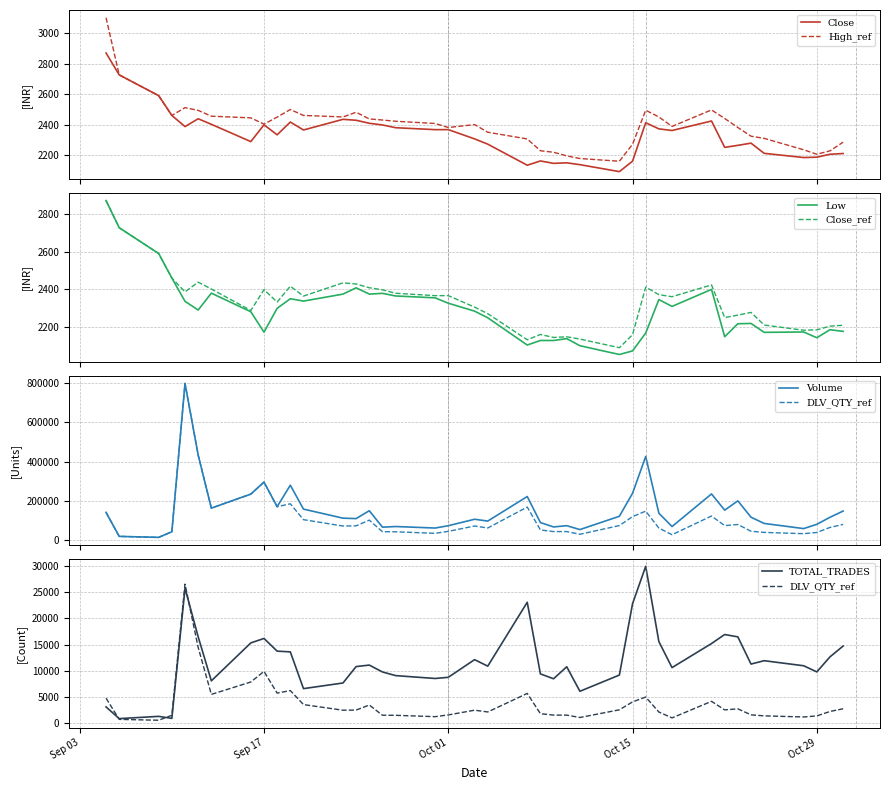

True or false: Volume and DLV_QTY intersect in this chart.

False